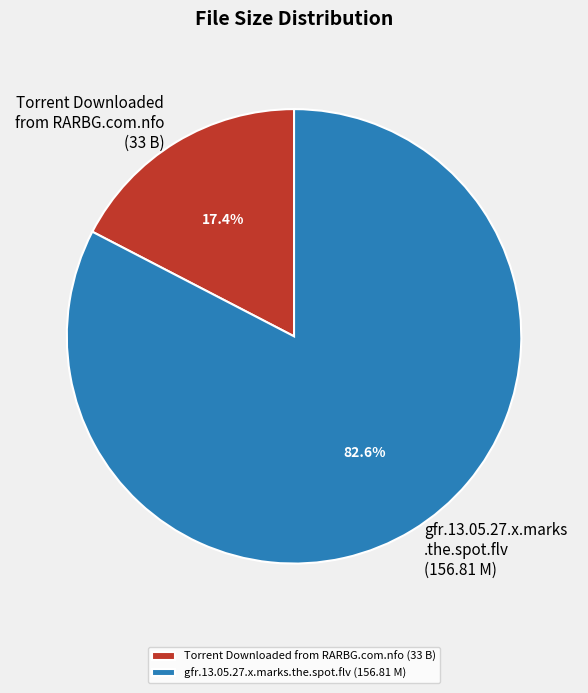

Which slice is the largest?

gfr.13.05.27.x.marks.the.spot.flv